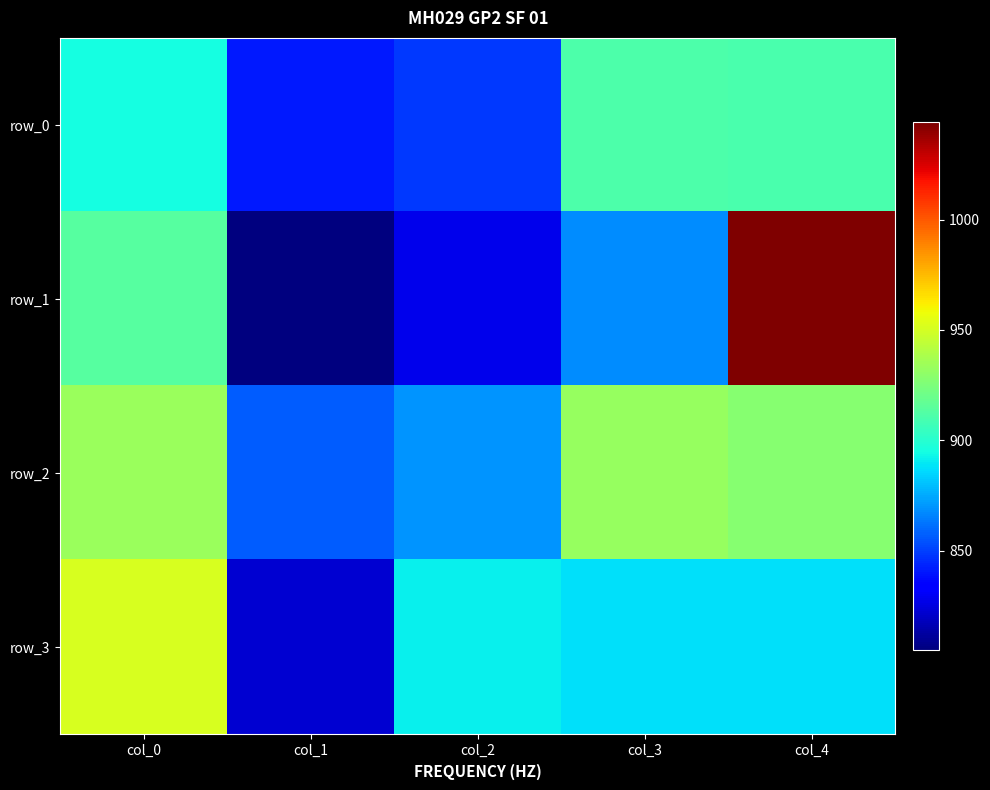

The value of row_1 at col_2 is 515. True or false?

False